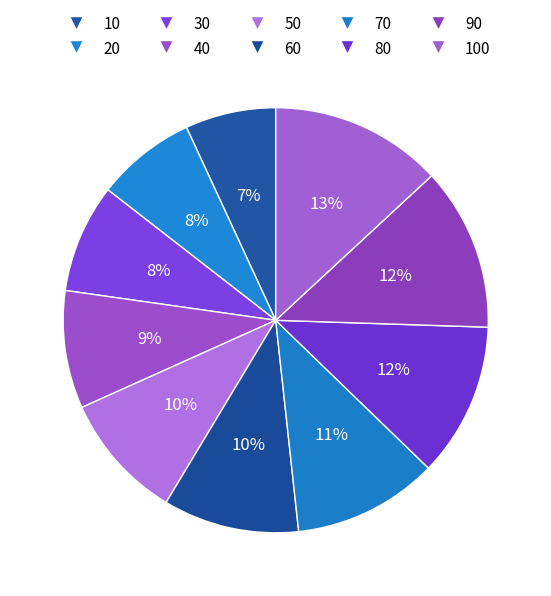

What is the smallest slice in the pie chart?

10